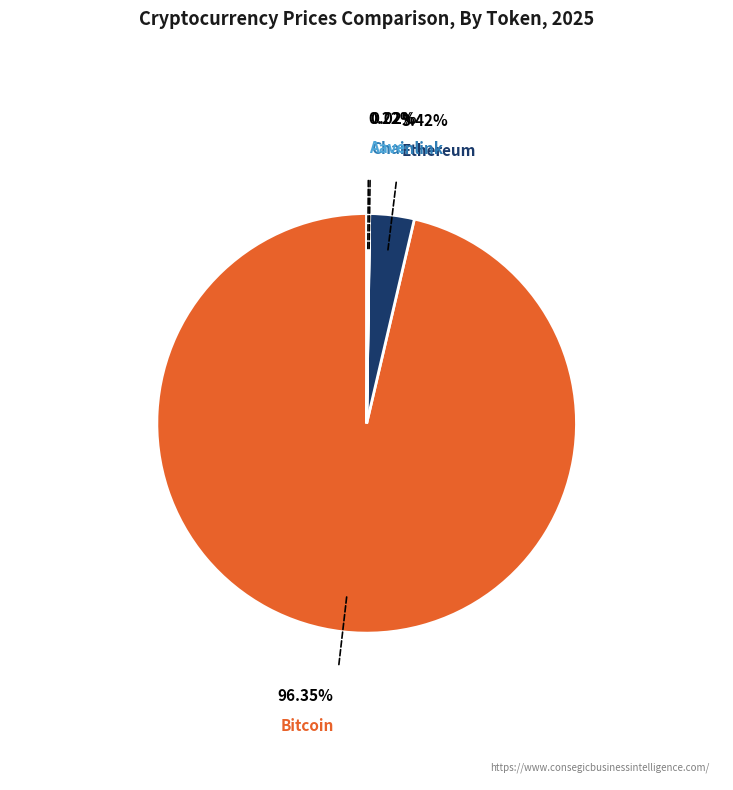

Is there a majority slice in this chart?

Yes